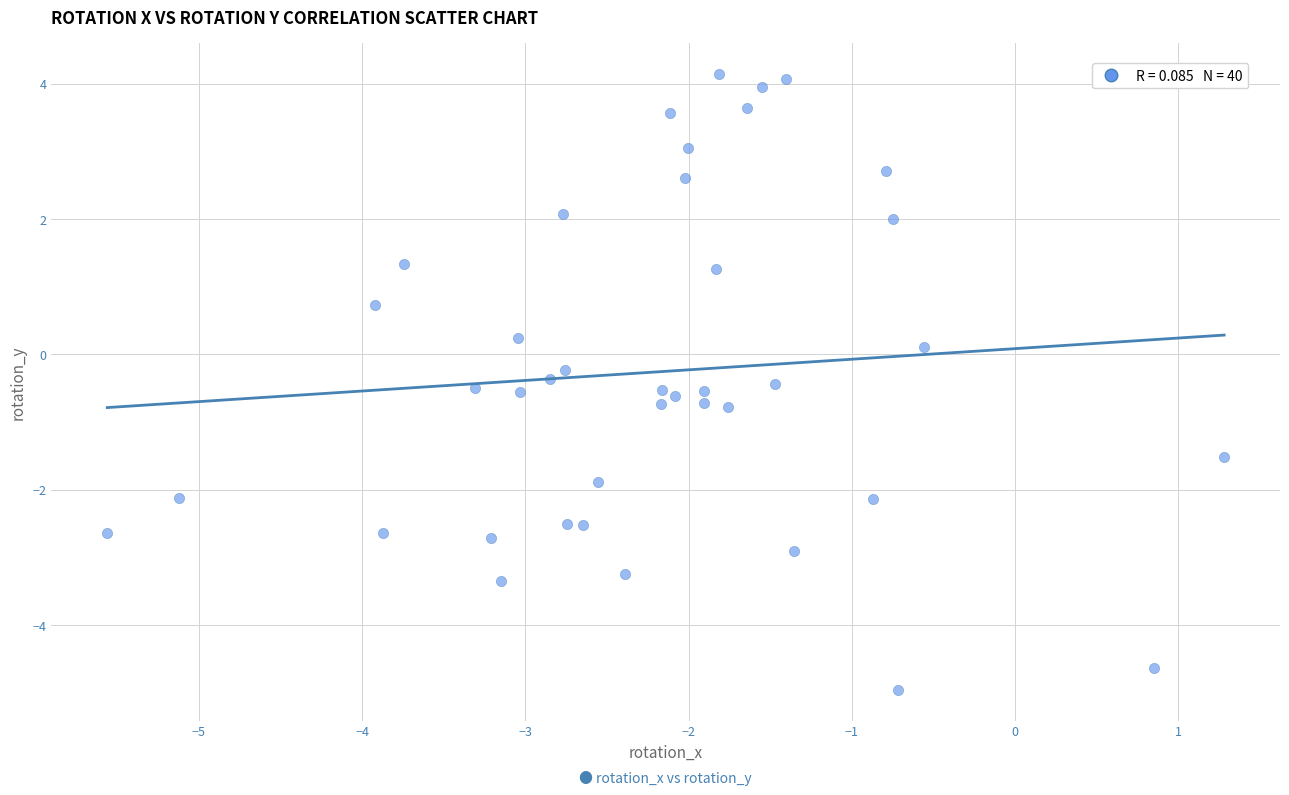

What is the range of X values (max minus min)?

6.8